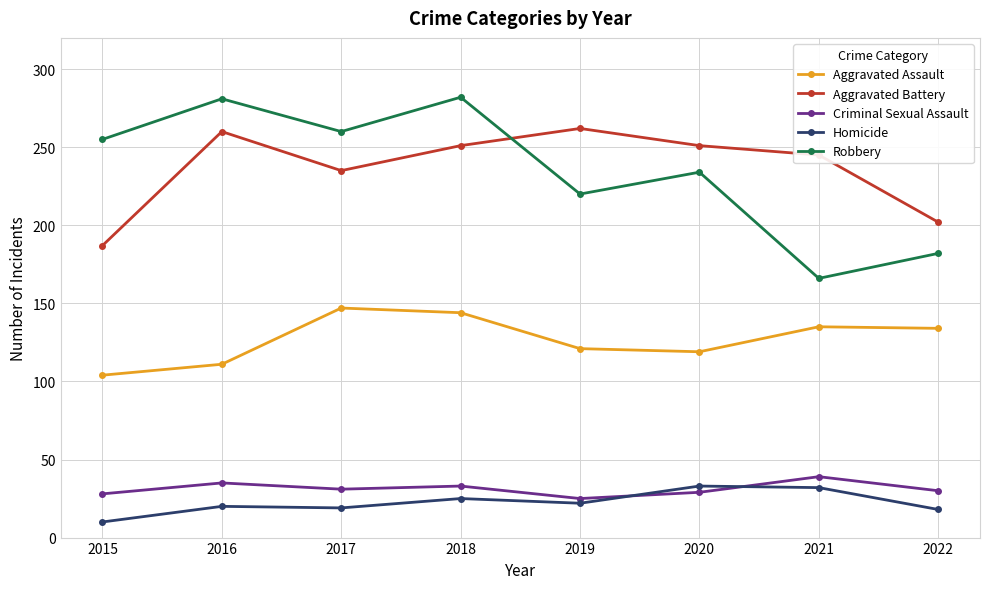

At which category is the sum across all series the highest?

2018